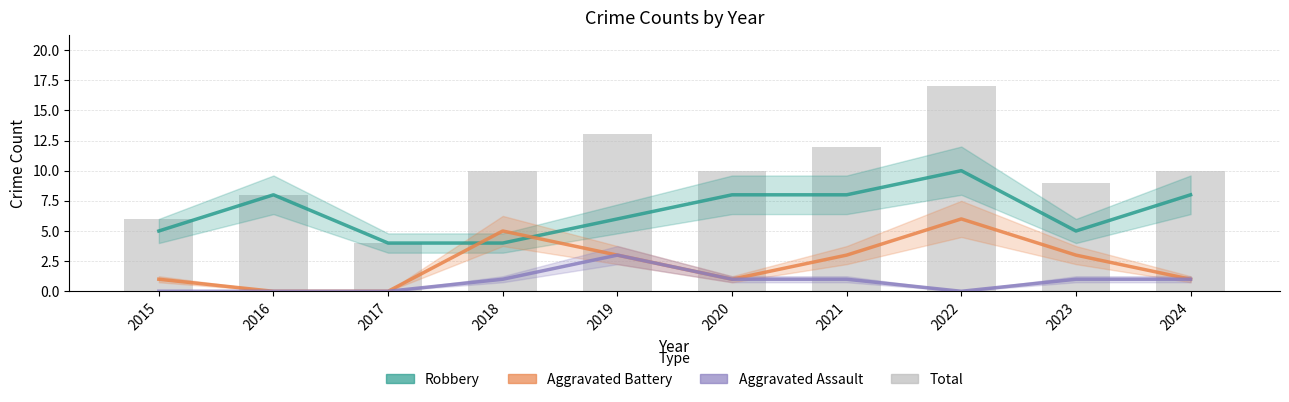

Reading left to right, extract all data points from this chart.

Robbery: 2015=5	2016=8	2017=4	2018=4	2019=6	2020=8	2021=8	2022=10	2023=5	2024=8
Aggravated Battery: 2015=1	2016=0	2017=0	2018=5	2019=3	2020=1	2021=3	2022=6	2023=3	2024=1
Aggravated Assault: 2015=0	2016=0	2017=0	2018=1	2019=3	2020=1	2021=1	2022=0	2023=1	2024=1
Total: 2015=6	2016=8	2017=4	2018=10	2019=13	2020=10	2021=12	2022=17	2023=9	2024=10